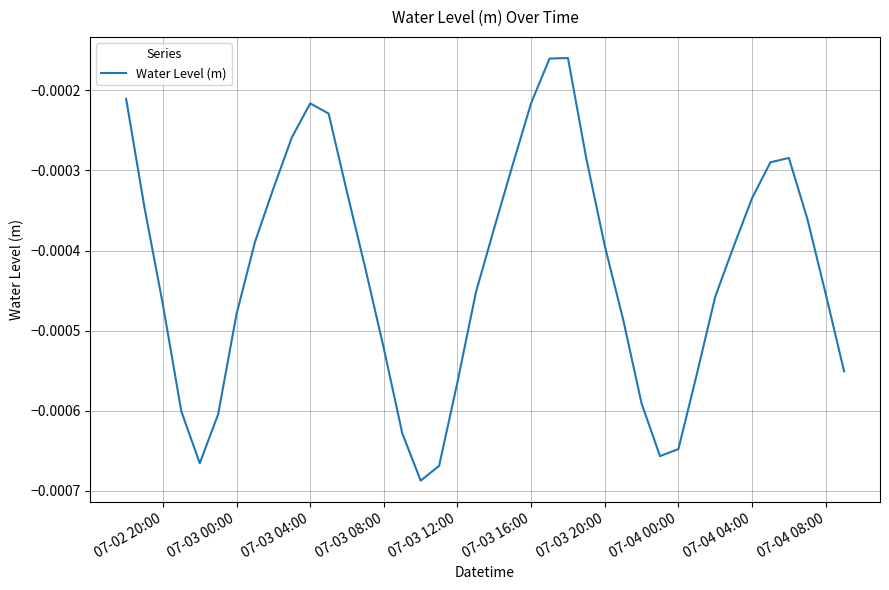

Does the chart have visible grid lines?

Yes